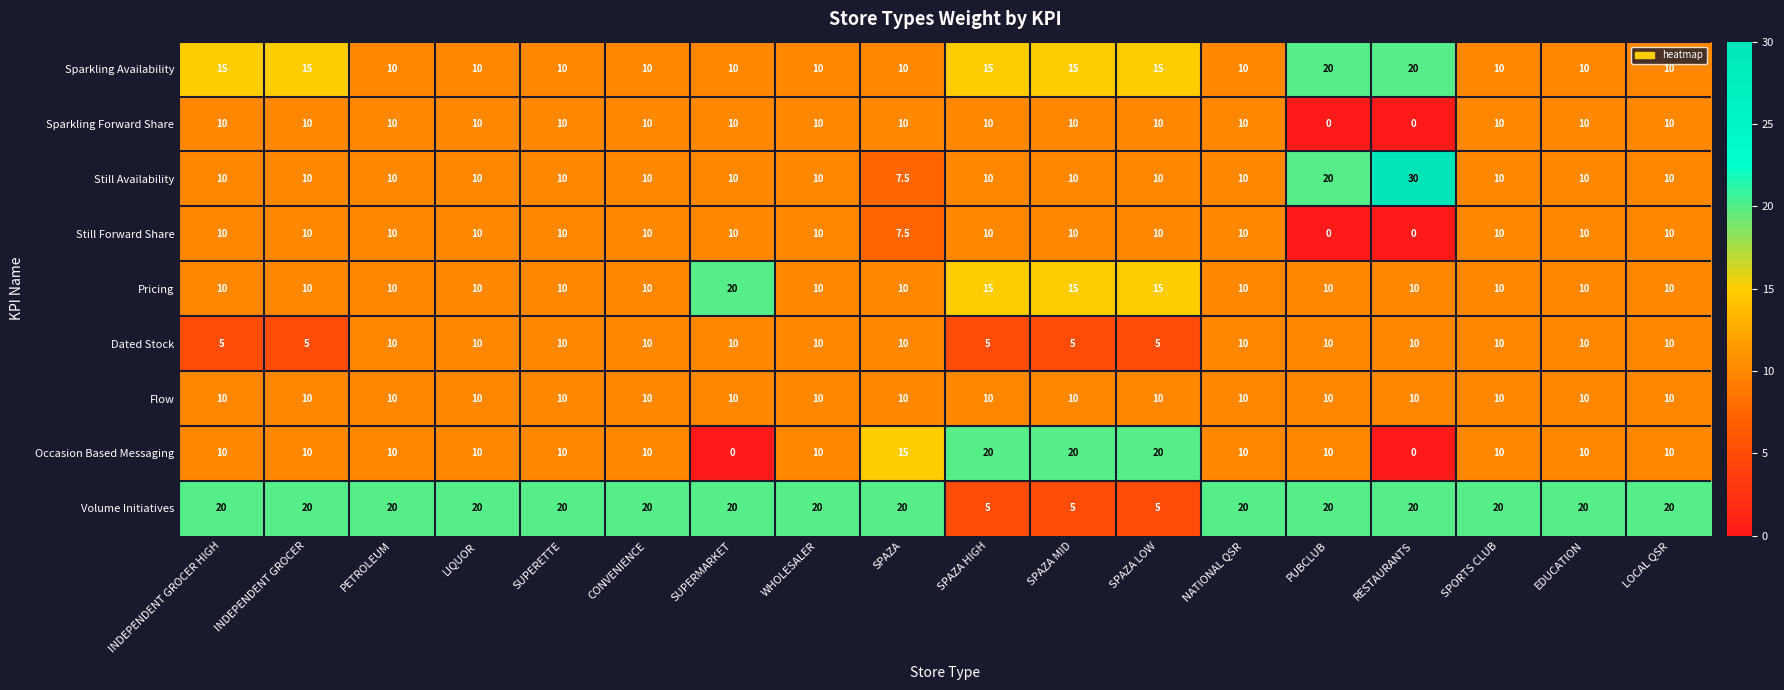

What is the greatest value displayed?

30.0